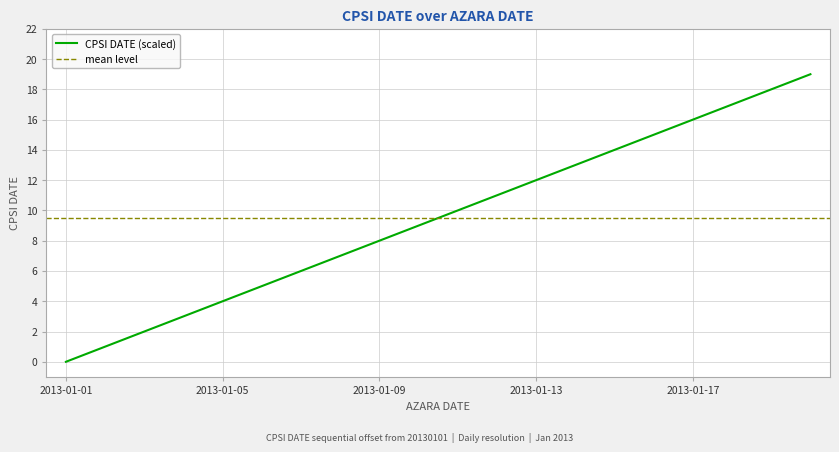

What is the greatest value displayed?

19